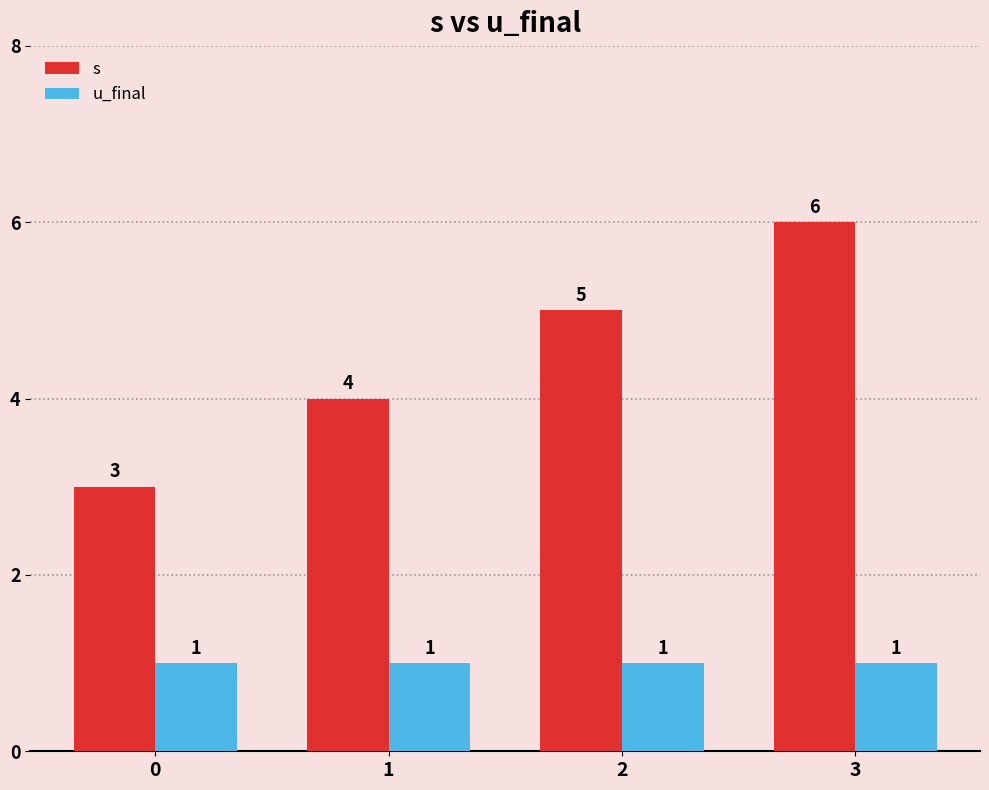

Rank the series by their average value, from lowest to highest.

u_final, s